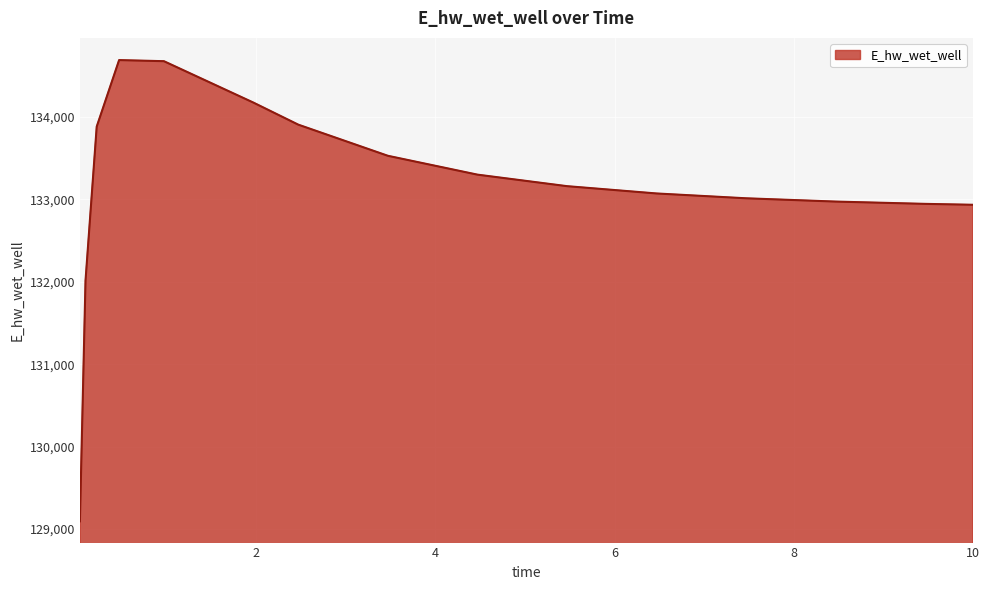

What is the maximum value shown in the chart?

134689.8